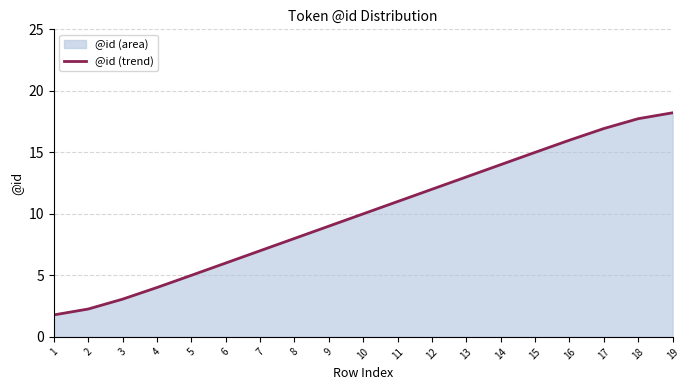

What is the sum of all values?

190.0